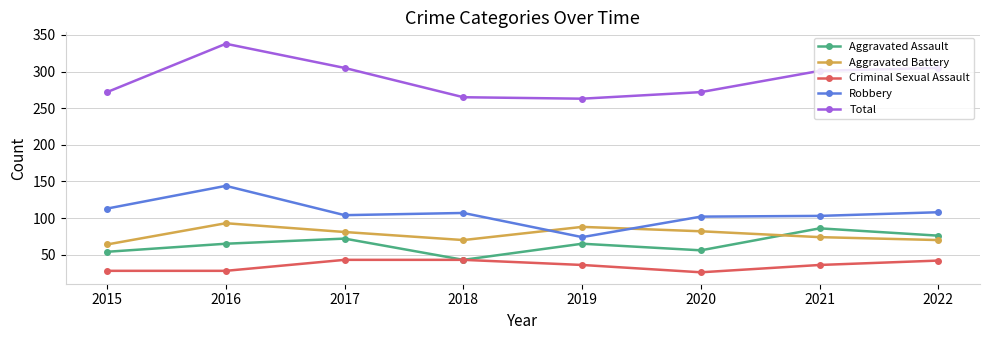

Rank the series at 2017 from lowest to highest value.

Criminal Sexual Assault, Aggravated Assault, Aggravated Battery, Robbery, Total